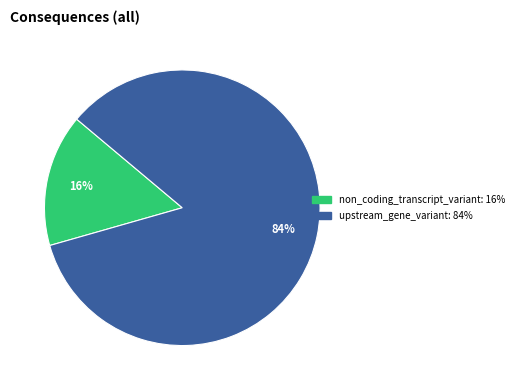

Count the number of slices in the pie.

2